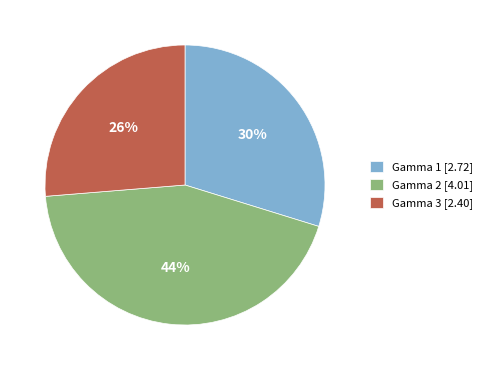

What is the ratio of the value at Gamma 2 to the value at Gamma 3?

1.7